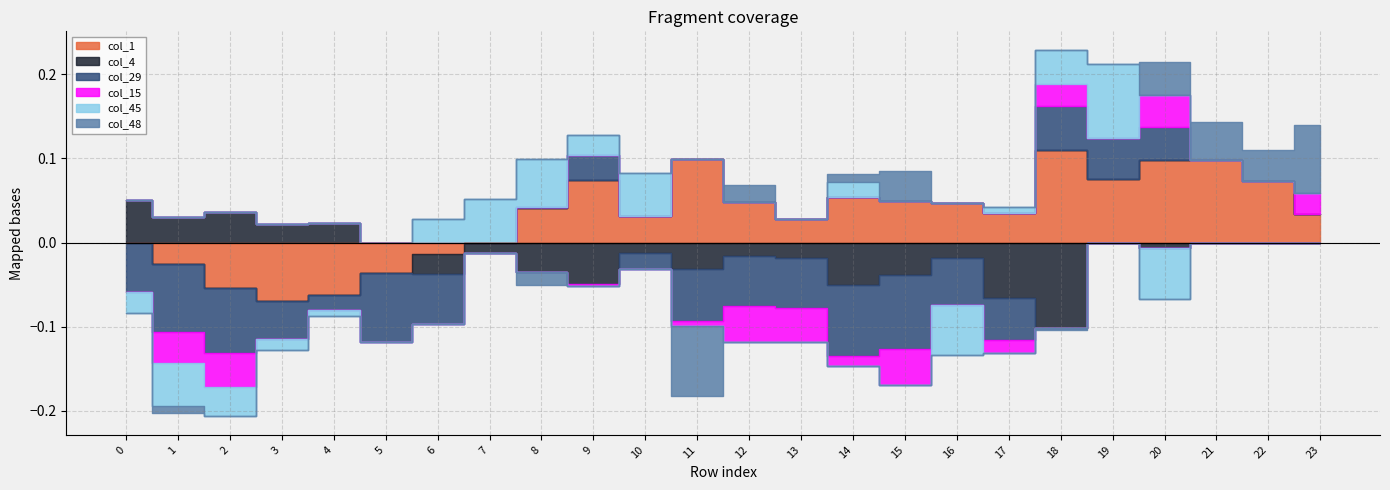

Reading right to left, what are all the values shown in this chart?

col_1: 0.0	0.1	0.1	0.1	0.1	0.1	0.0	0.0	0.0	0.1	0.0	0.0	0.1	0.0	0.1	0.0	0.0	-0.0	-0.0	-0.1	-0.1	-0.1	-0.0	0.0
col_4: 0.0	0.0	0.0	-0.0	0.0	-0.1	-0.1	-0.0	-0.0	-0.1	-0.0	-0.0	-0.0	-0.0	-0.0	-0.0	-0.0	-0.0	0.0	0.0	0.0	0.0	0.0	0.1
col_29: 0.0	0.0	0.0	0.0	0.0	0.1	-0.1	-0.1	-0.1	-0.1	-0.1	-0.1	-0.1	-0.0	0.0	0.0	0.0	-0.1	-0.1	-0.0	-0.0	-0.1	-0.1	-0.1
col_15: 0.0	0.0	0.0	0.0	0.0	0.0	-0.0	0.0	-0.0	-0.0	-0.0	-0.0	-0.0	-0.0	-0.0	0.0	-0.0	-0.0	-0.0	0.0	0.0	-0.0	-0.0	-0.0
col_45: 0.0	0.0	0.0	-0.1	0.1	0.0	0.0	-0.1	0.0	0.0	0.0	0.0	0.0	0.1	0.0	0.1	0.1	0.0	0.0	-0.0	-0.0	-0.0	-0.1	-0.0
col_48: 0.1	0.0	0.0	0.0	0.0	-0.0	0.0	0.0	0.0	0.0	0.0	0.0	-0.1	-0.0	-0.0	-0.0	0.0	-0.0	0.0	0.0	0.0	-0.0	-0.0	-0.0